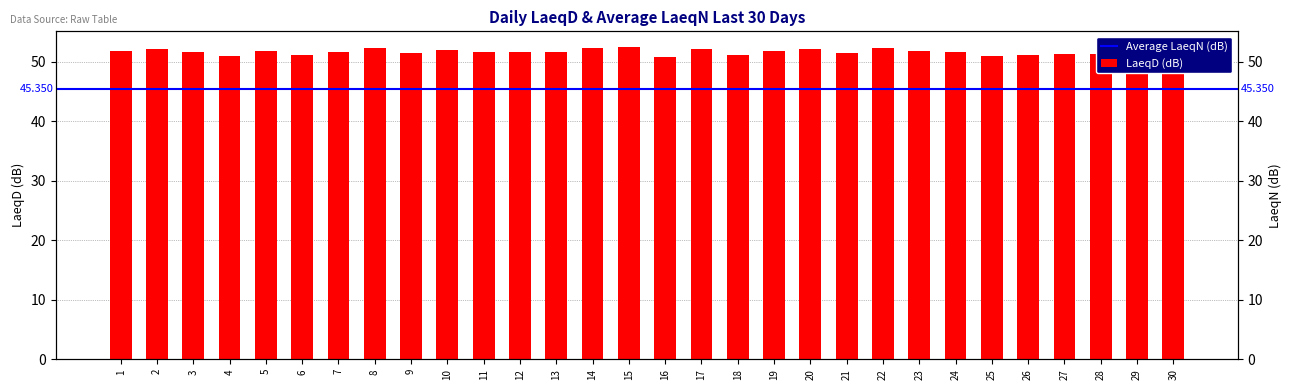

What is the greatest value displayed?

52.5